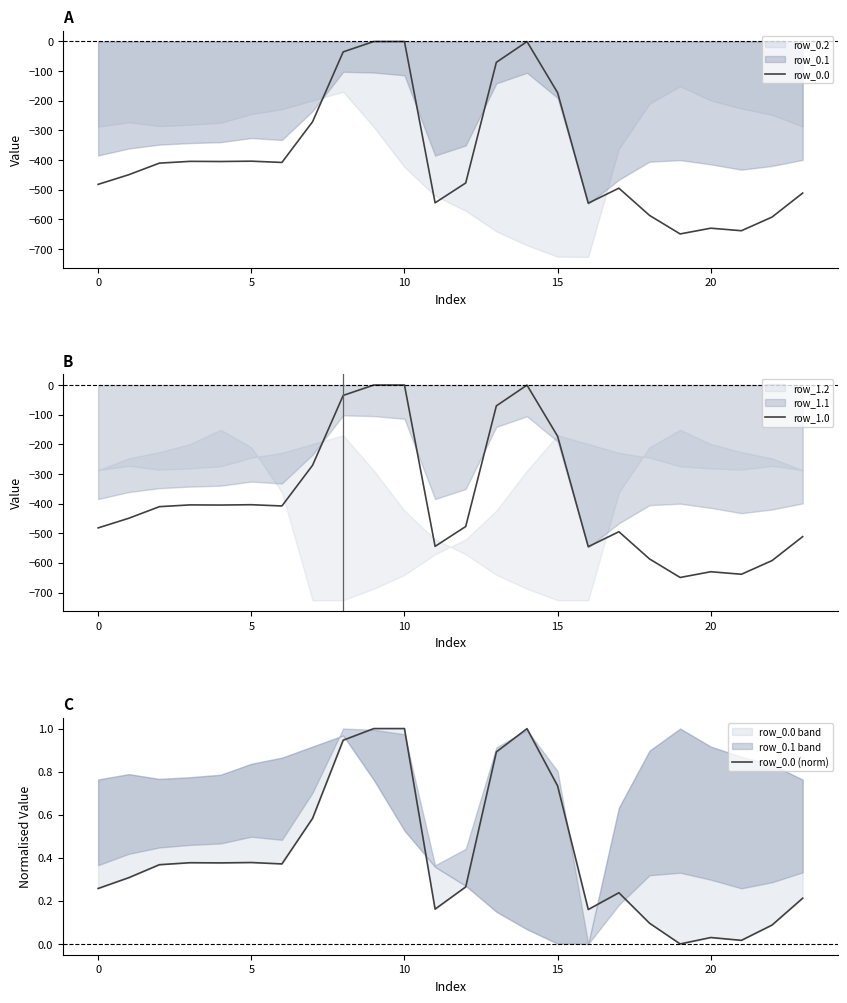

True or false: row_1.0 and row_0.0 cross at least once.

False